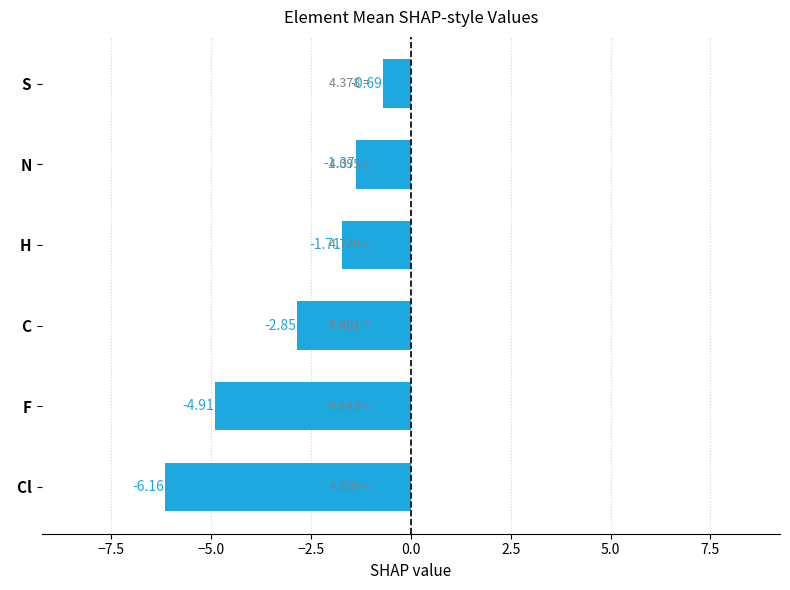

What is the average value?

-2.9